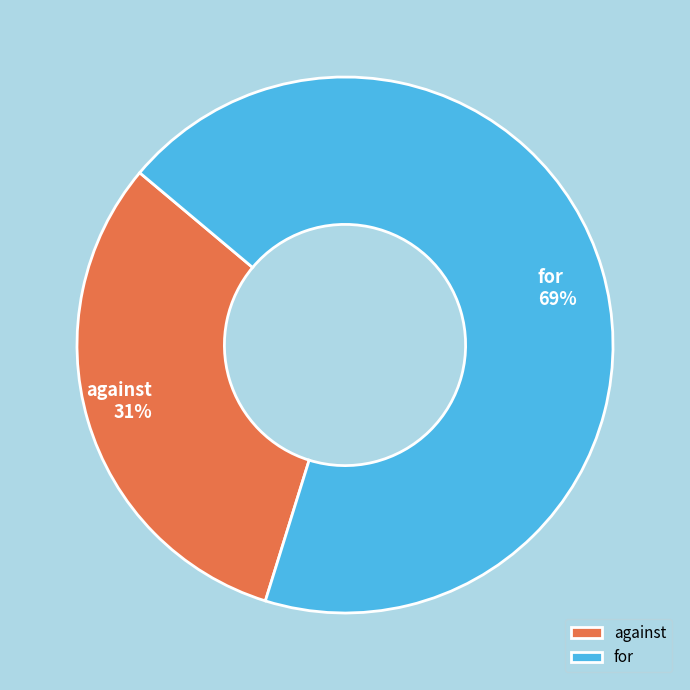

What is the smallest slice in the pie chart?

against